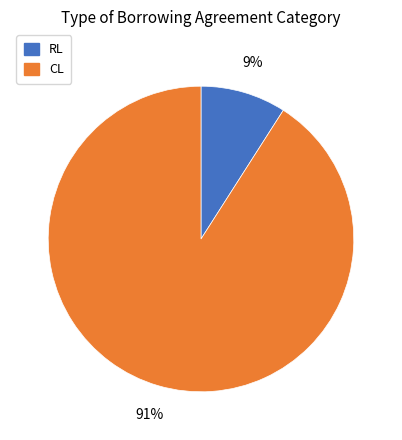

True or false: RL accounts for 9% of the total.

True